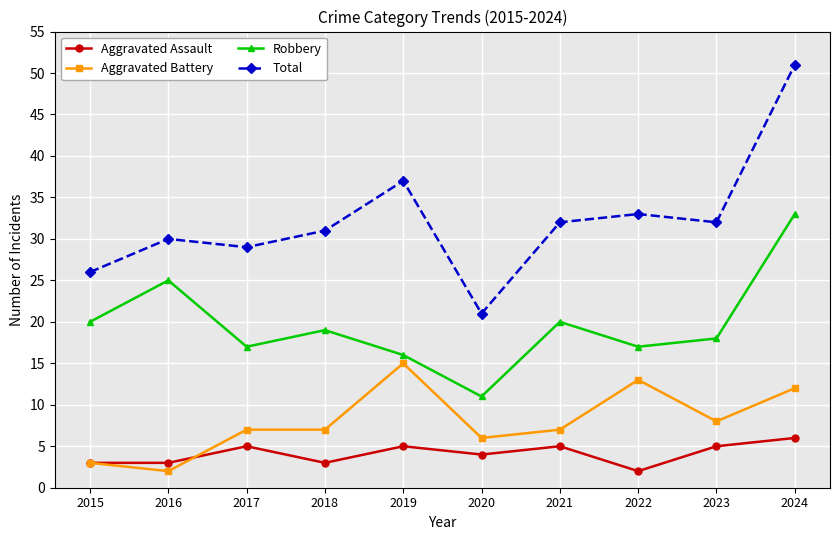

Which series has the largest range (max minus min)?

Total